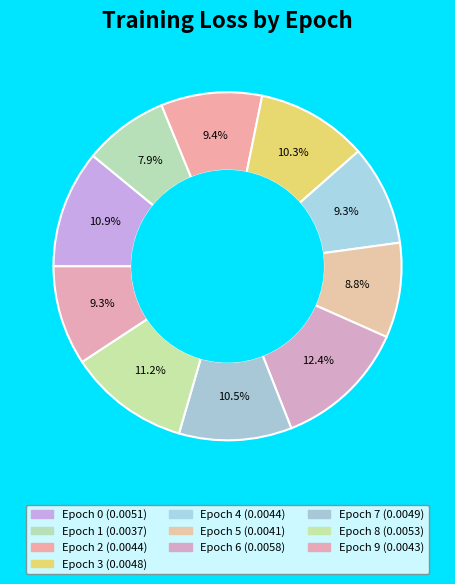

Which slice is the largest?

Epoch 6